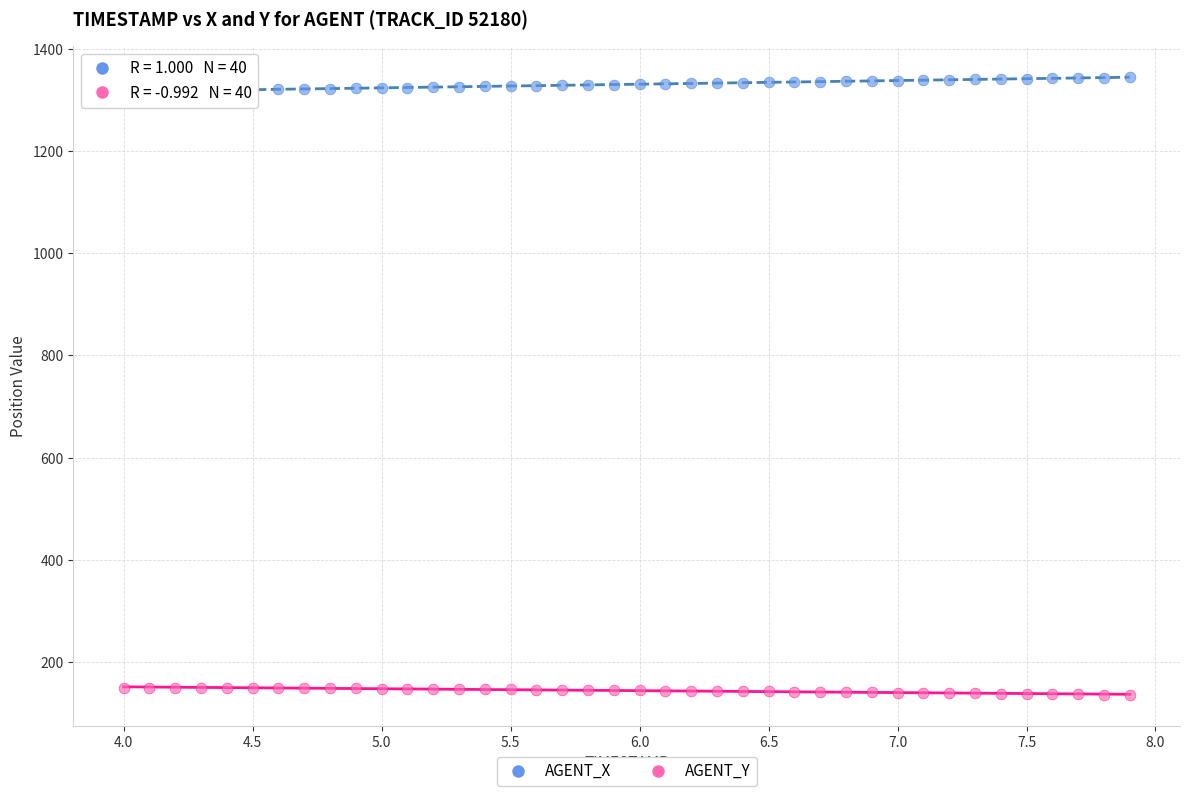

Across all data points, what is the range of Y values (max minus min)?

1208.4